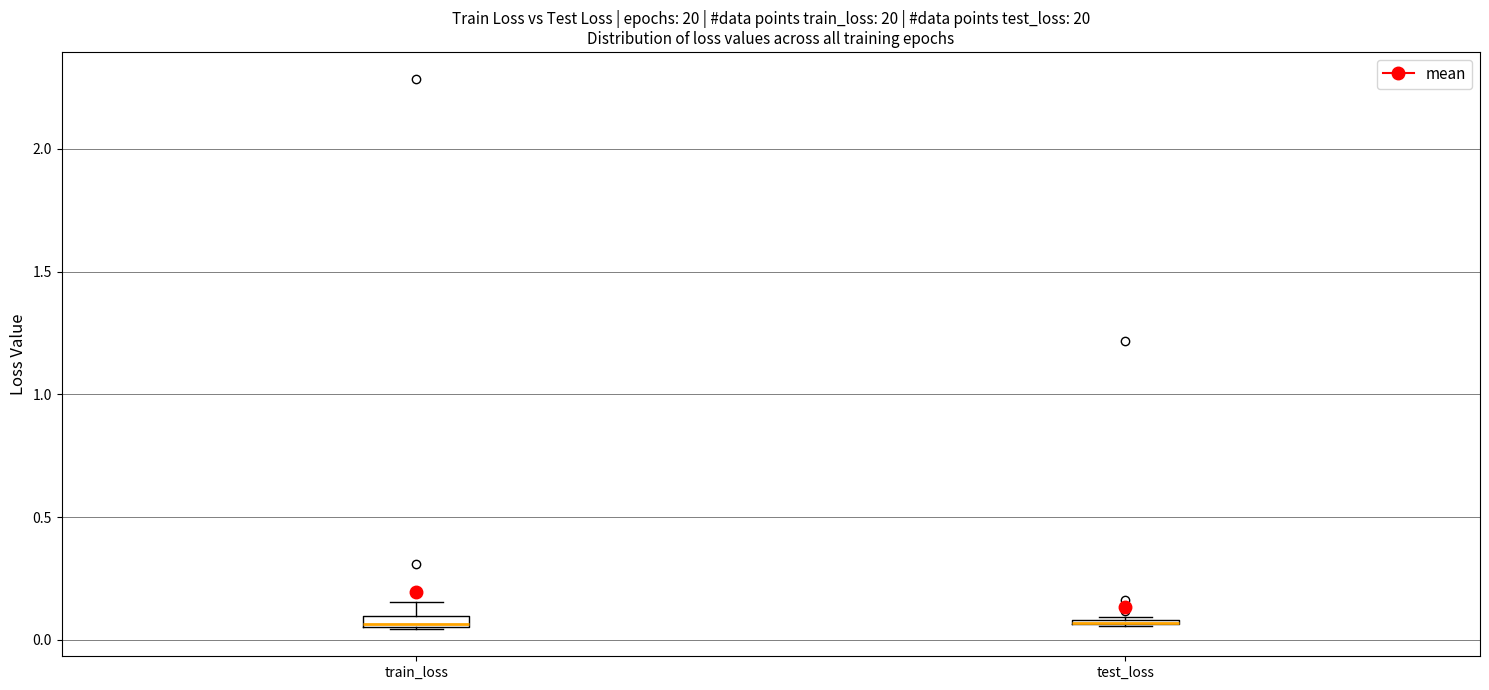

Where is the lower edge of the box for test_loss on the y-axis? The values are not printed on the chart, so give them approximately, as read against the axis.

0.05